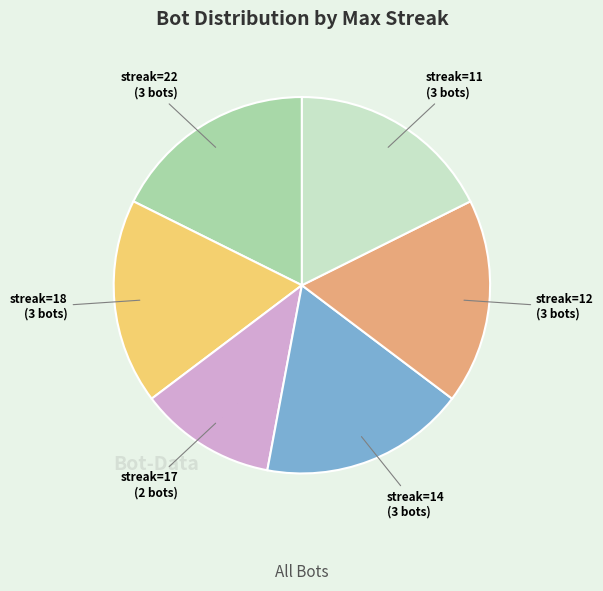

Does any single category account for the majority?

No